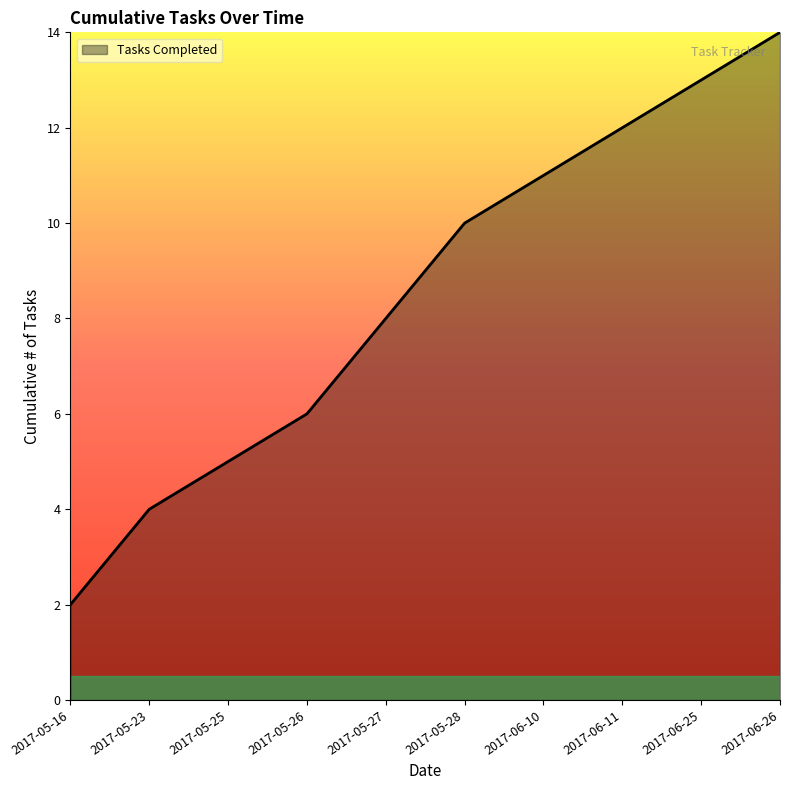

What is the maximum value shown in the chart?

14